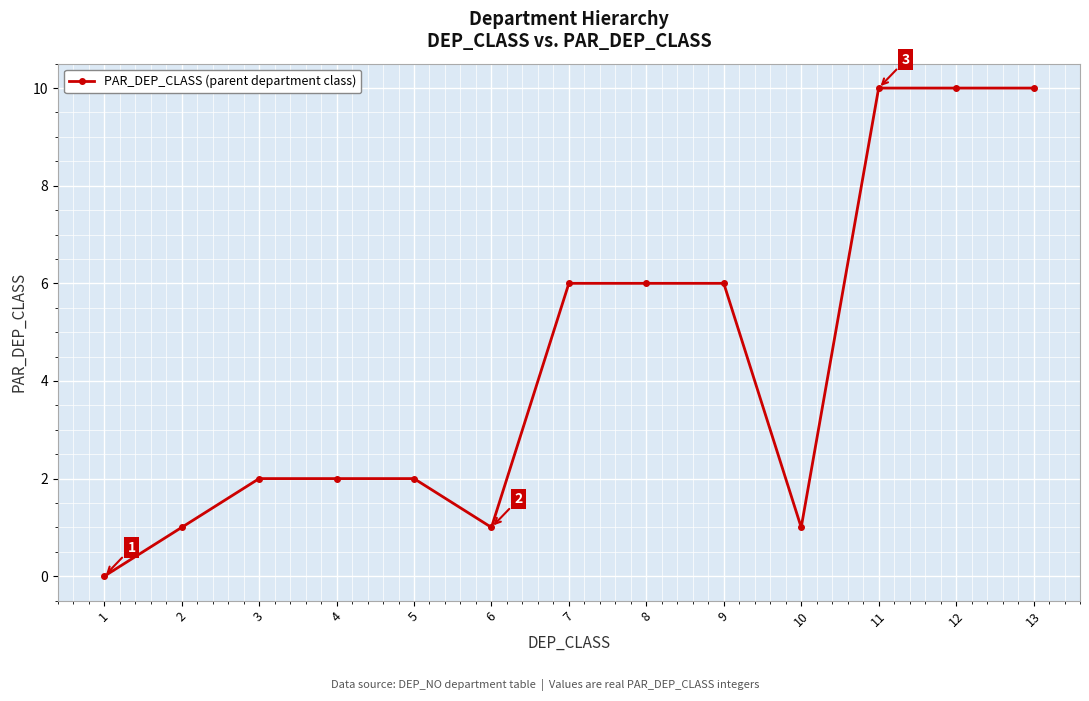

How many values are between 1 and 6?

9